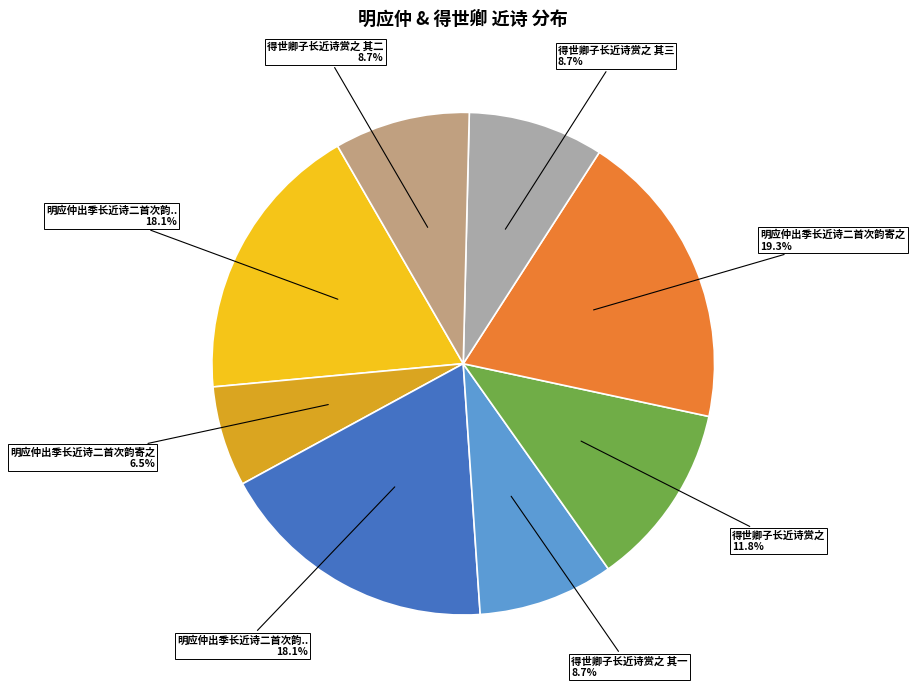

Is there a majority slice in this chart?

No